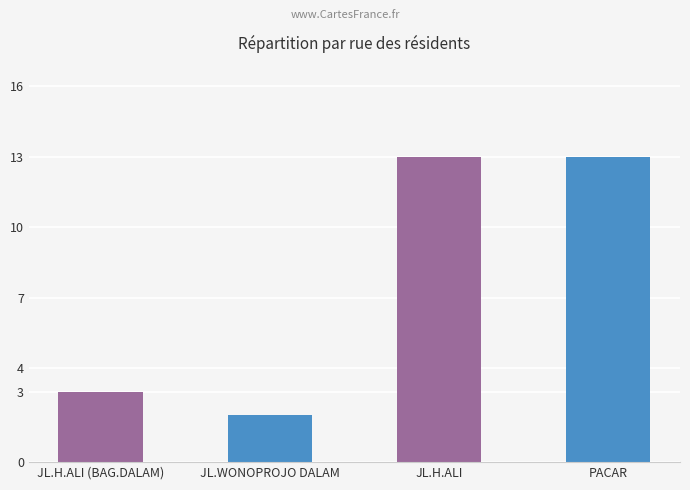

Which category has the lowest value across all series?

JL.WONOPROJO DALAM